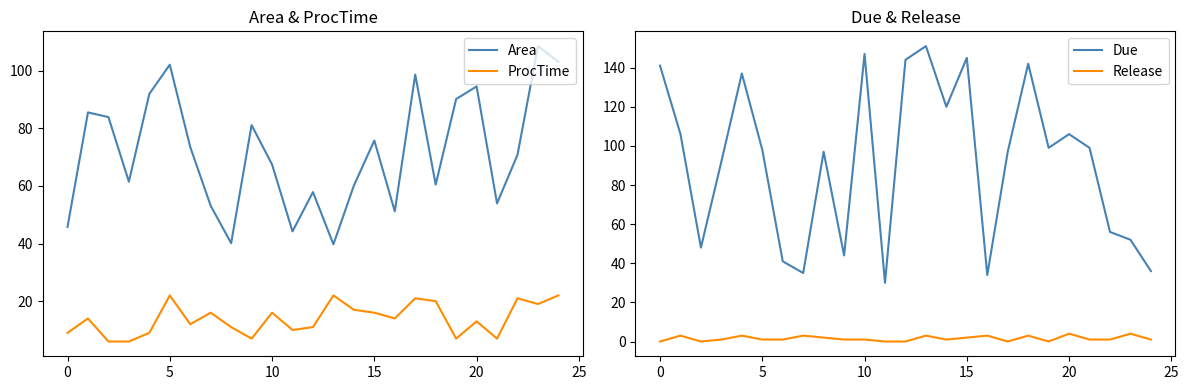

Rank the series at 9 from highest to lowest value.

Area, Due, ProcTime, Release